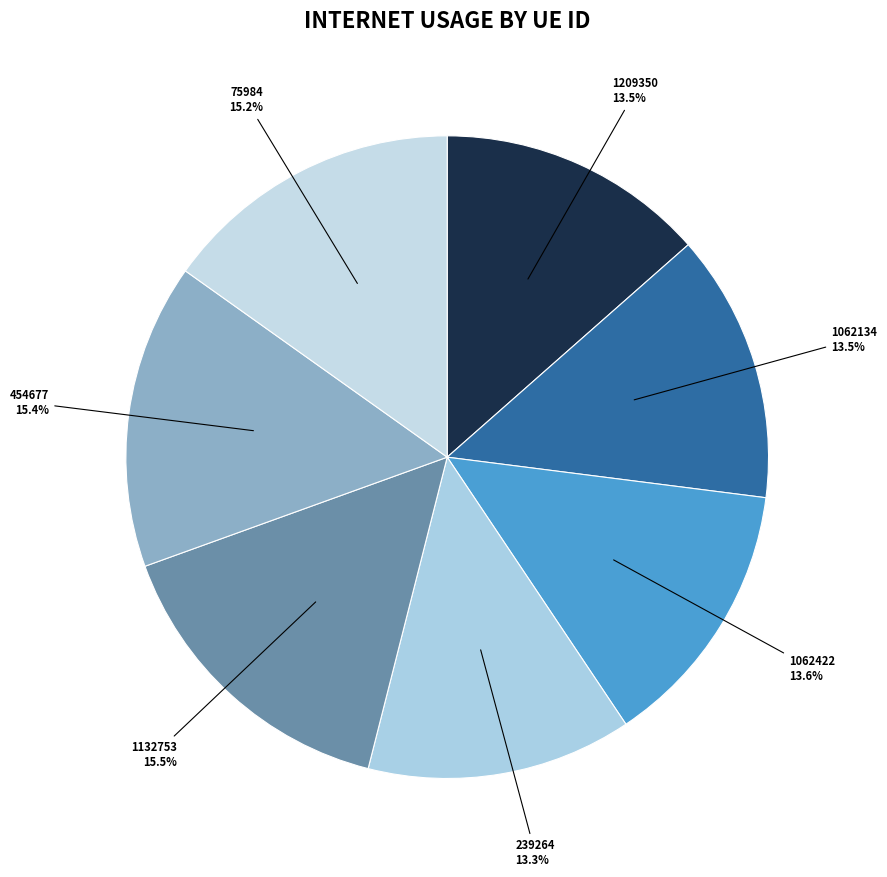

To the nearest percent, what is the average slice percentage?

14%